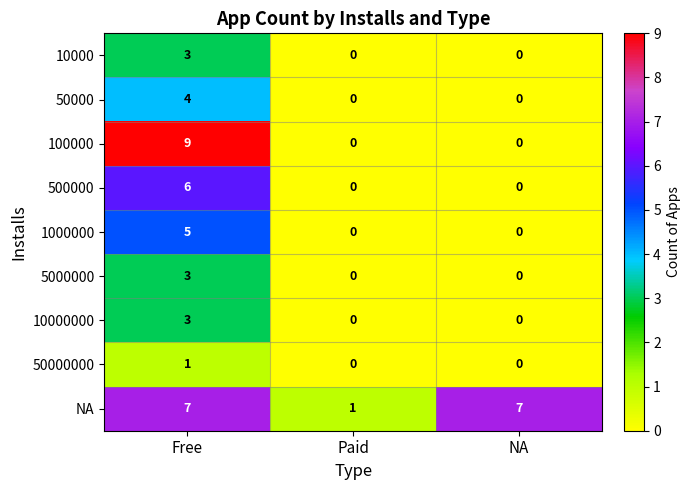

Which series has the largest range (max minus min)?

100000